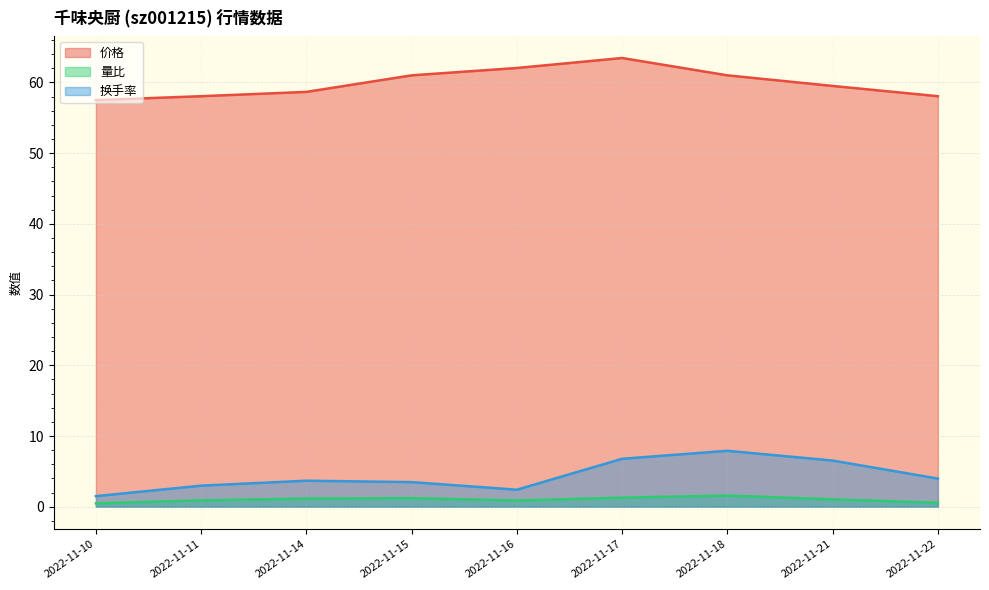

True or false: 量比 and 价格 intersect in this chart.

False